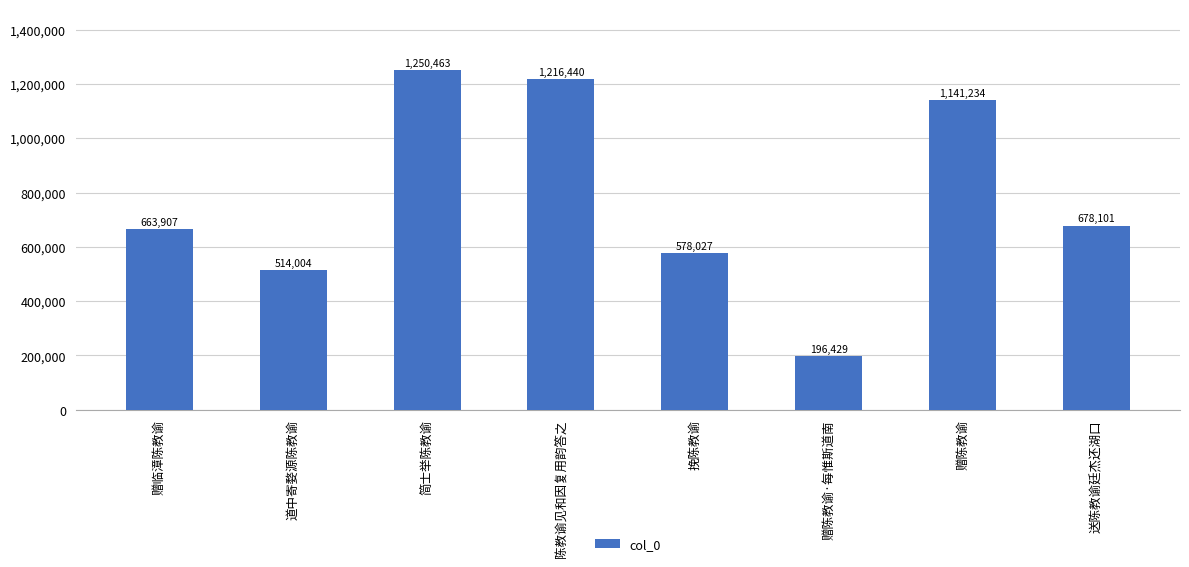

What is the difference between the values at 赠陈教谕·每惟斯道南 and 挽陈教谕?

381598